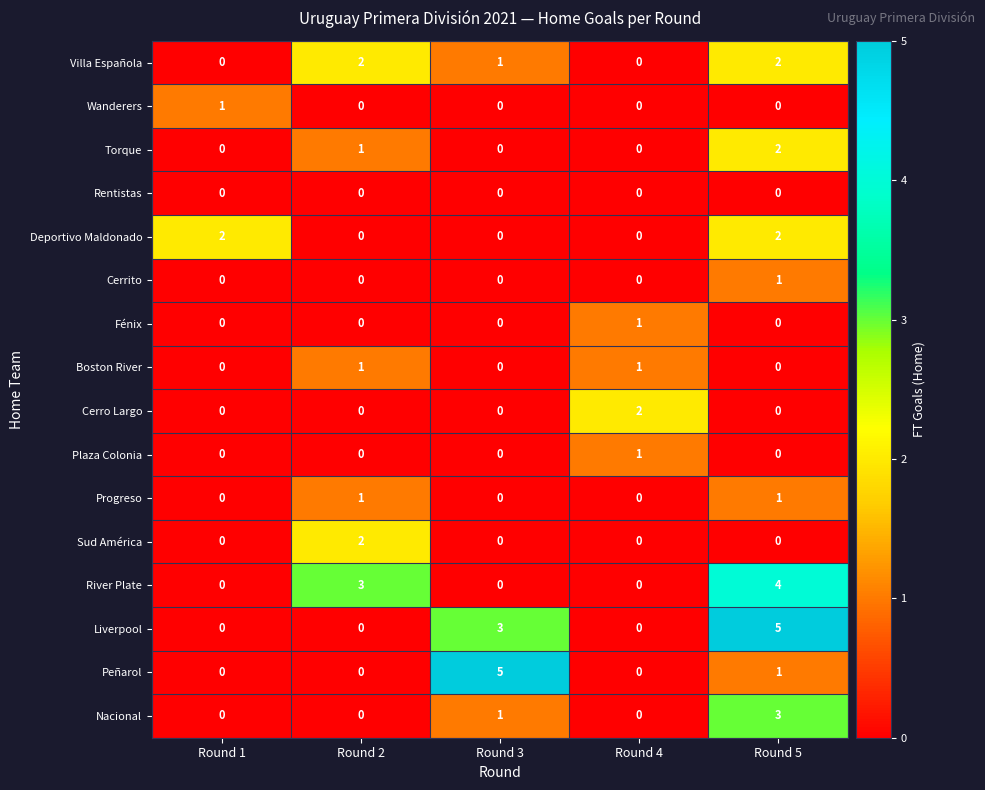

What is the total value across all series at Round 3?

10